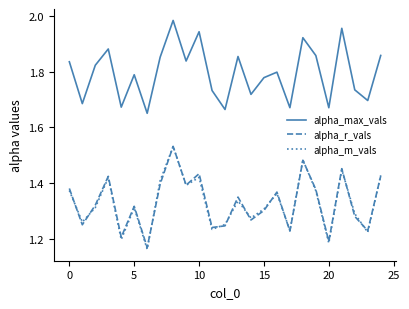

True or false: alpha_max_vals and alpha_r_vals intersect in this chart.

False